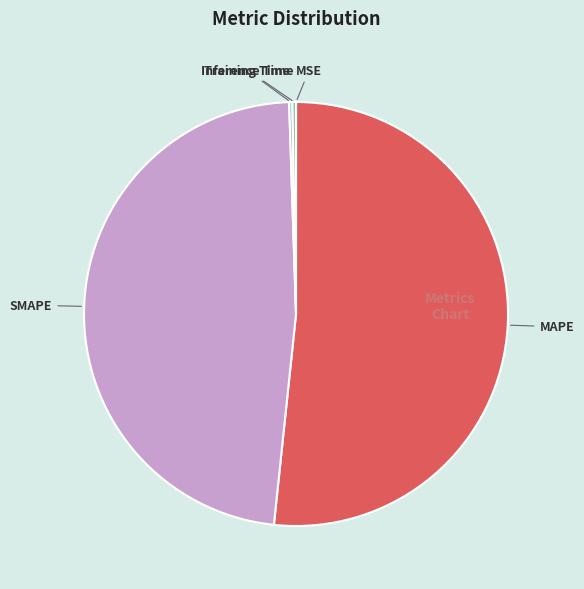

True or false: MAPE accounts for 46% of the total.

False